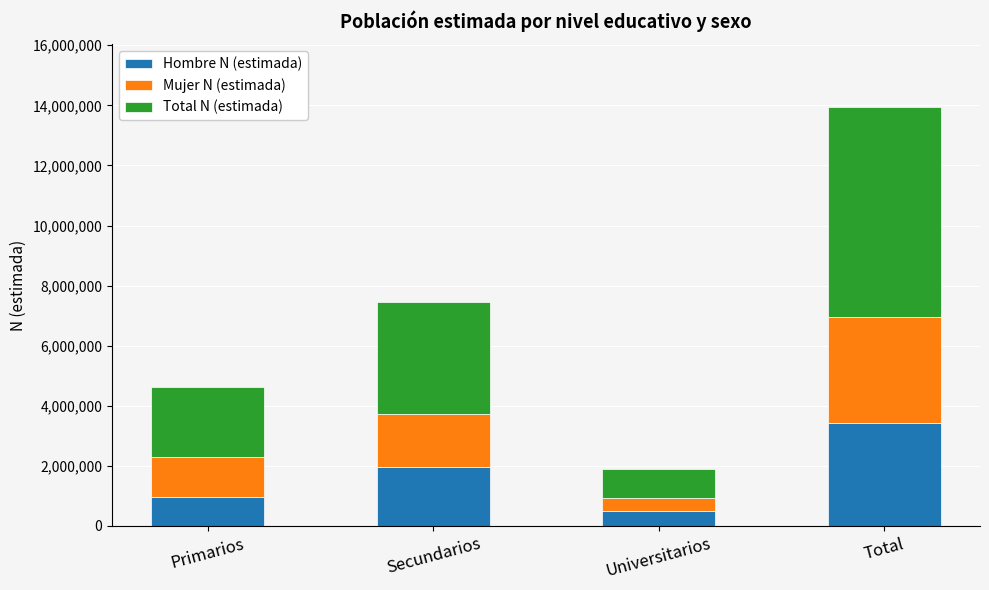

How many categories are shown in the chart?

4